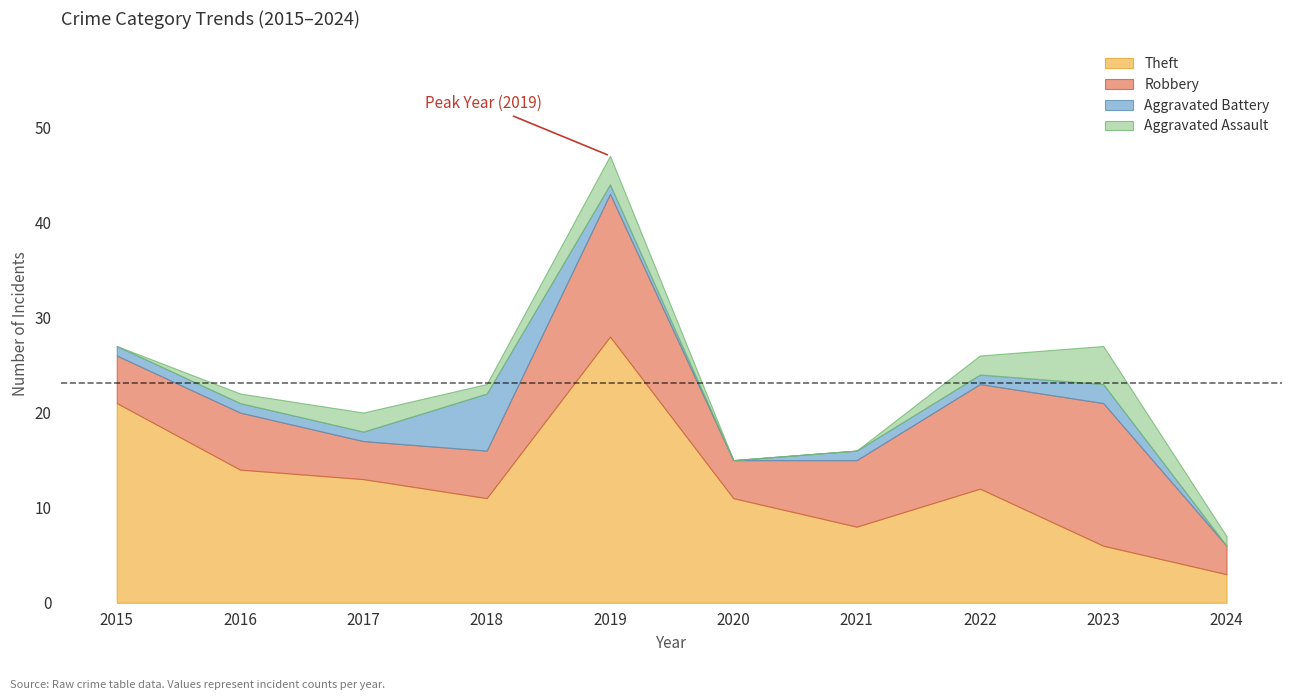

Count the number of categories in the chart.

10